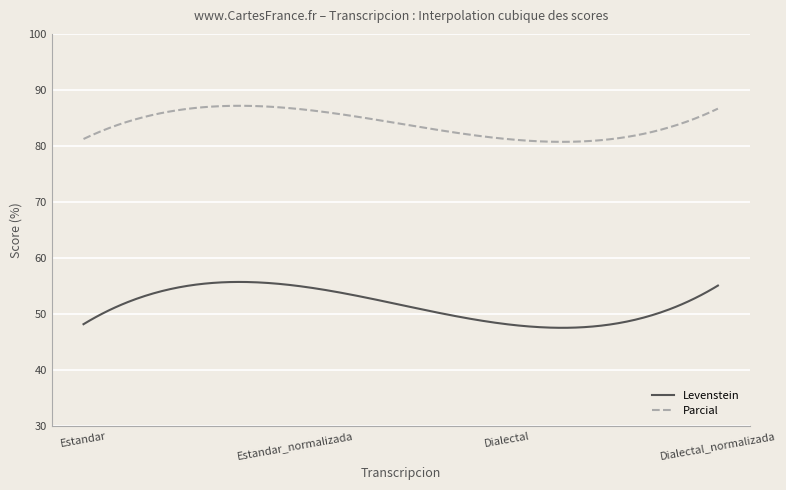

At how many categories does at least one series exceed 48?

300